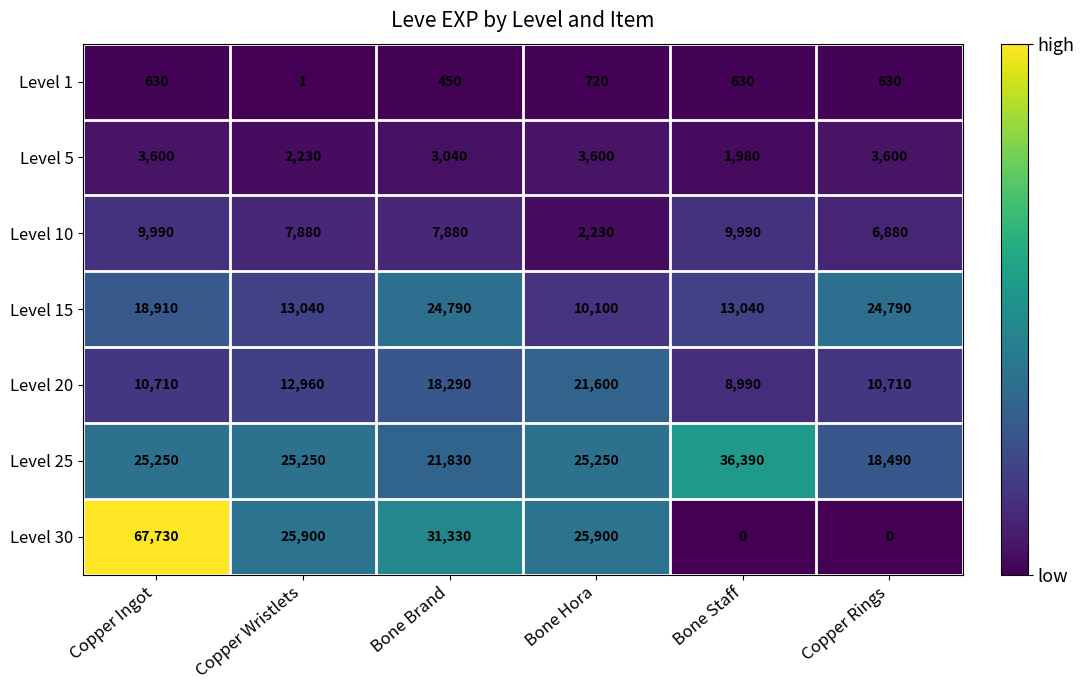

What is the total value across all series at Copper Ingot?

136820